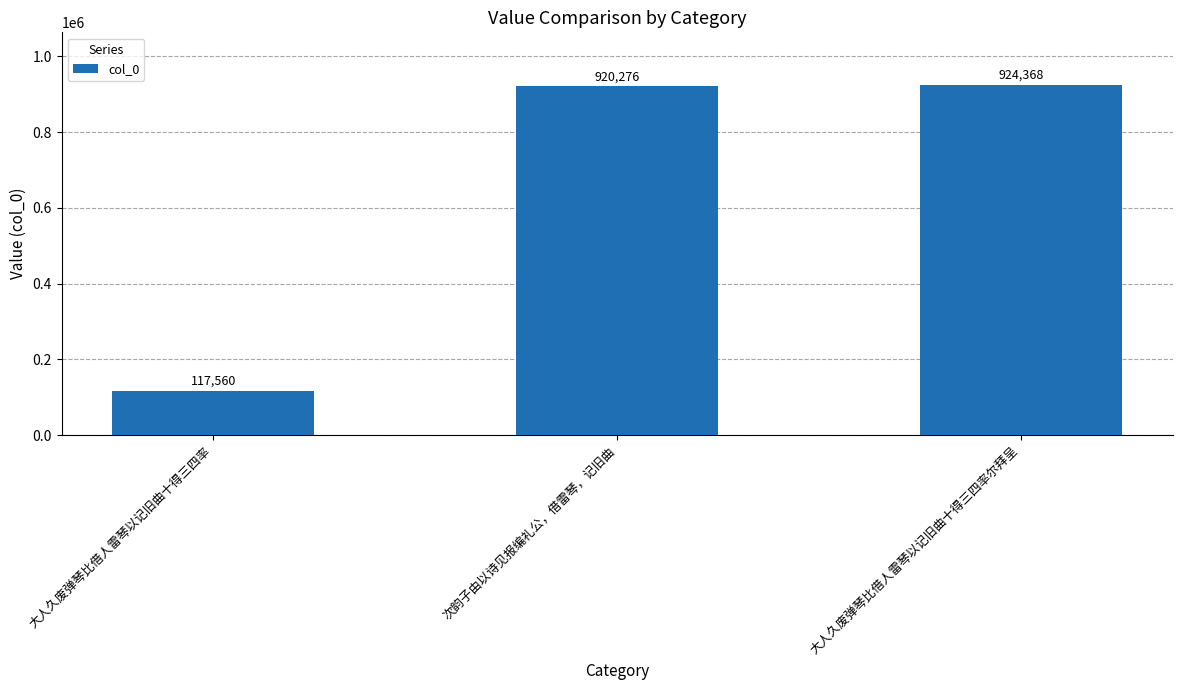

Count the number of categories in the chart.

3